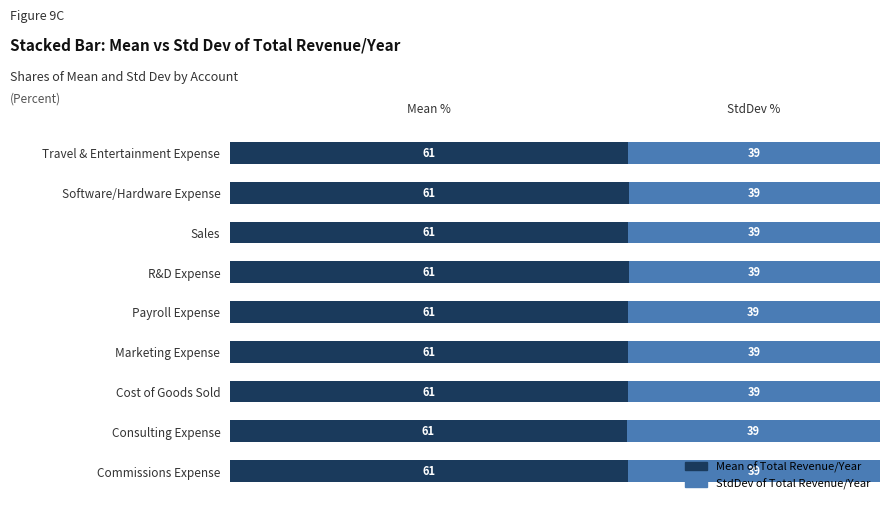

How many Mean of Total Revenue/Year values are between 61 and 62?

9